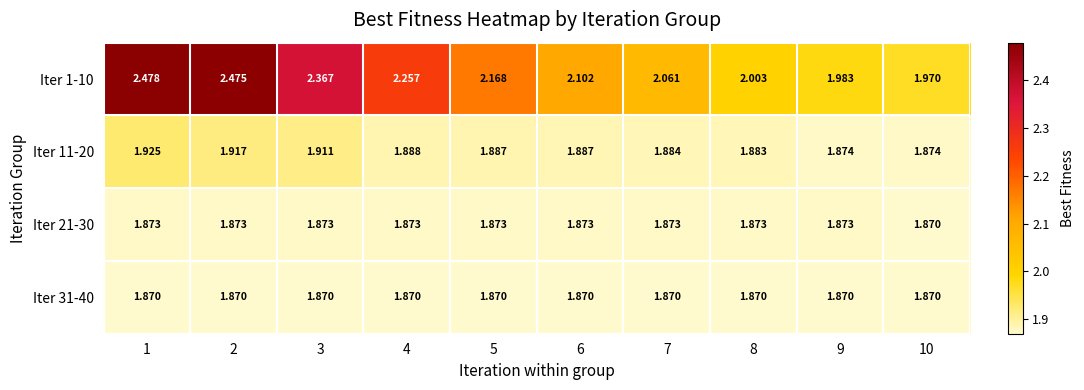

What is the spread (max minus min) of values at 7?

0.2